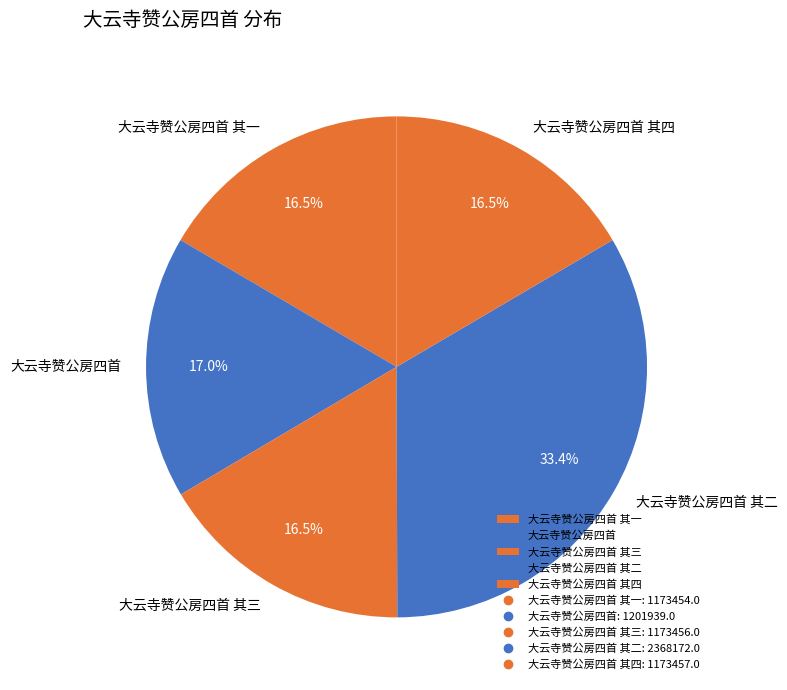

Is there a majority slice in this chart?

No